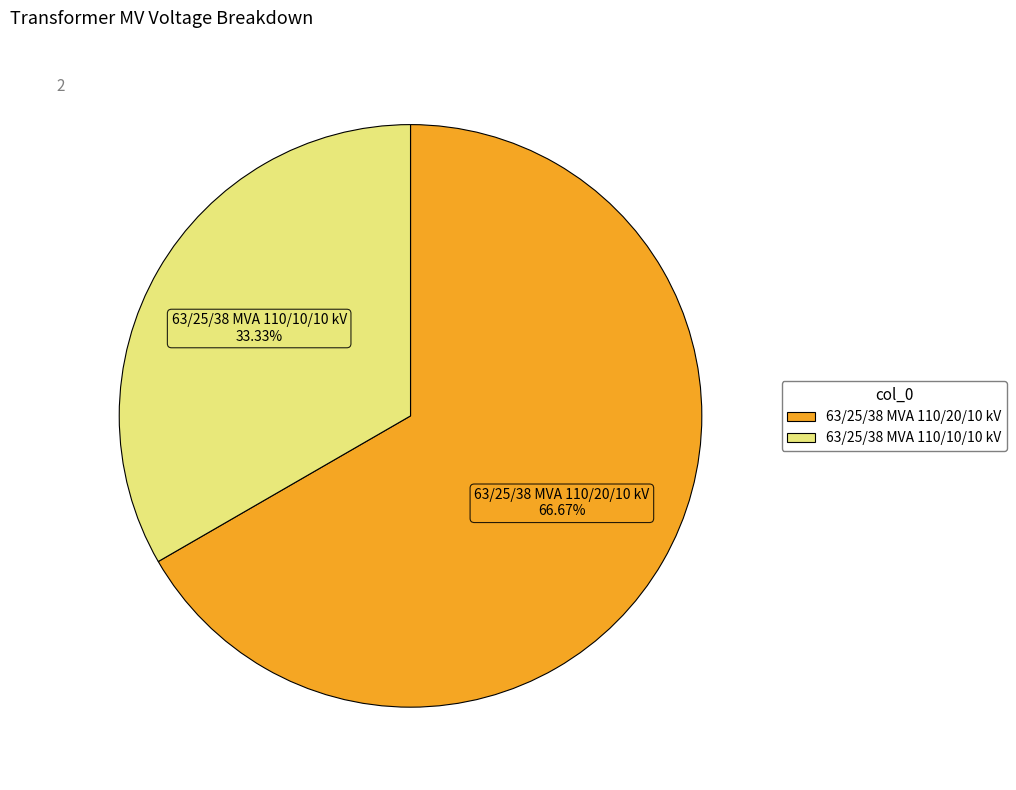

Which category has the smallest portion of the pie?

63/25/38 MVA 110/10/10 kV